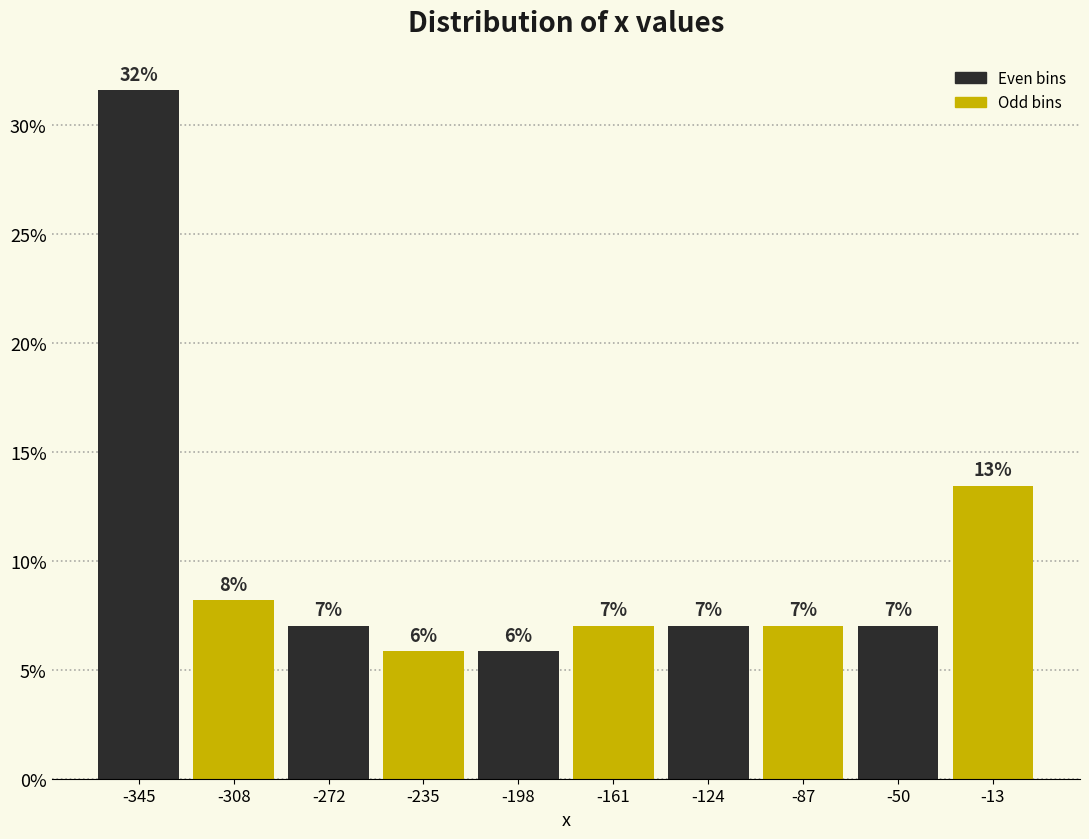

Over which range of the x-axis is the bar tallest?

-365 to -325